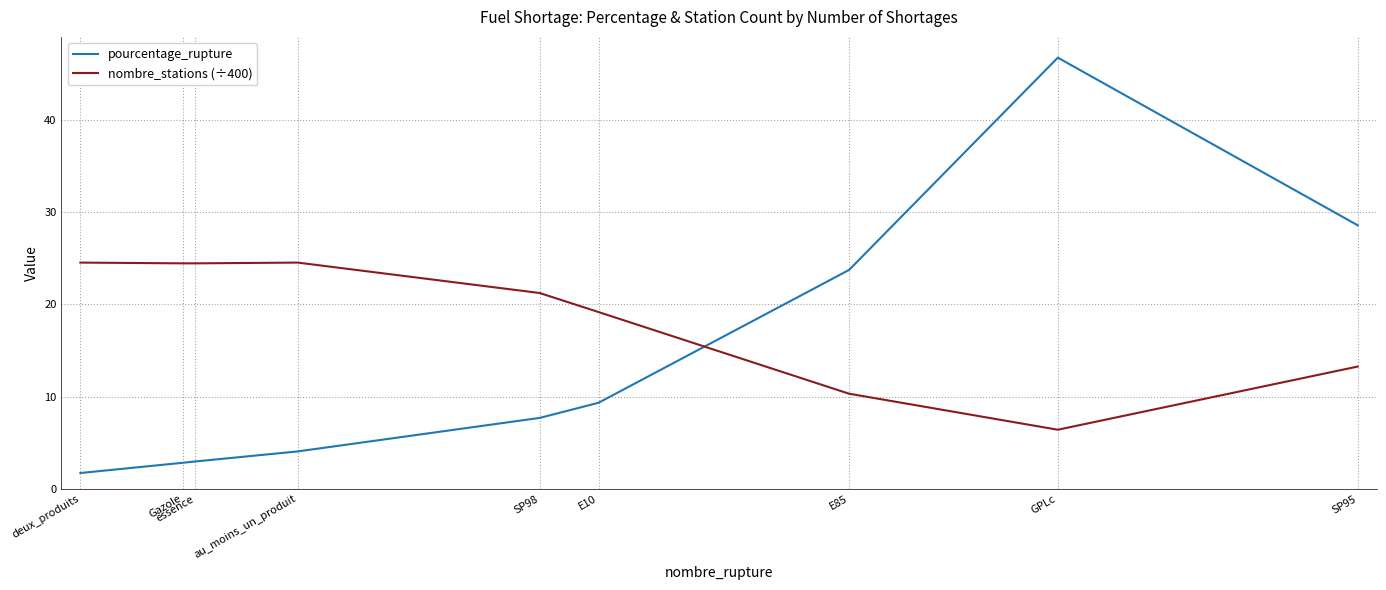

How many times do nombre_stations (÷400) and pourcentage_rupture cross each other?

1